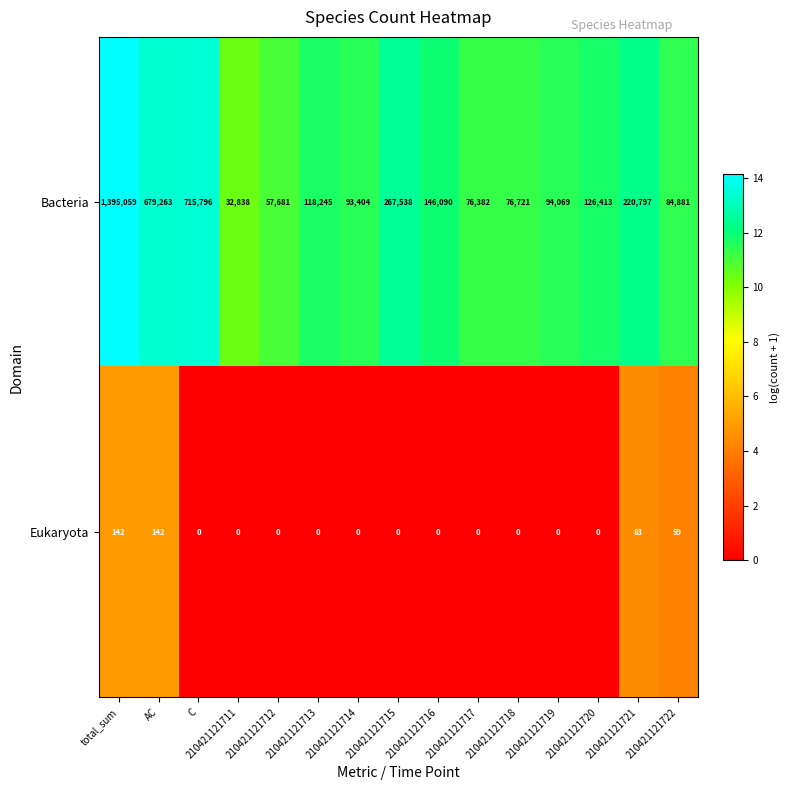

Which series has the largest range (max minus min)?

Bacteria